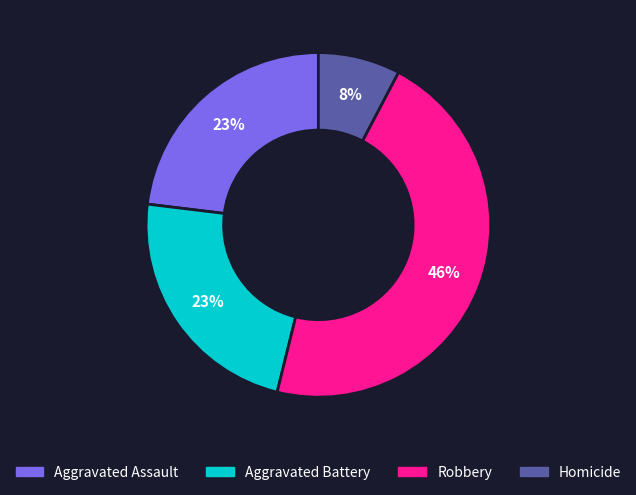

Do Homicide and Aggravated Battery together represent more than half of the pie?

No